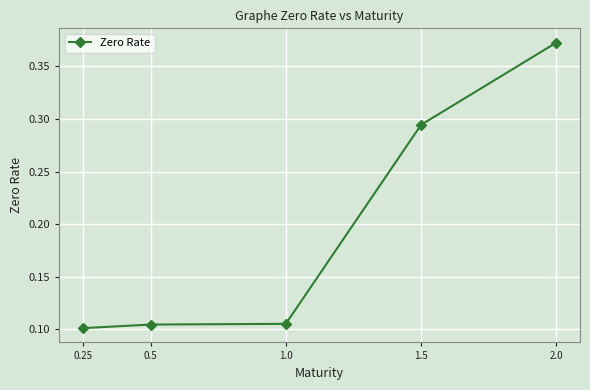

True or false: there are more than 1 points higher than both neighbors.

False